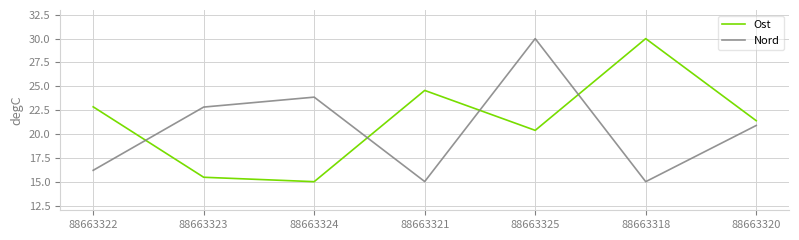

How many intersections are there between Ost and Nord?

4